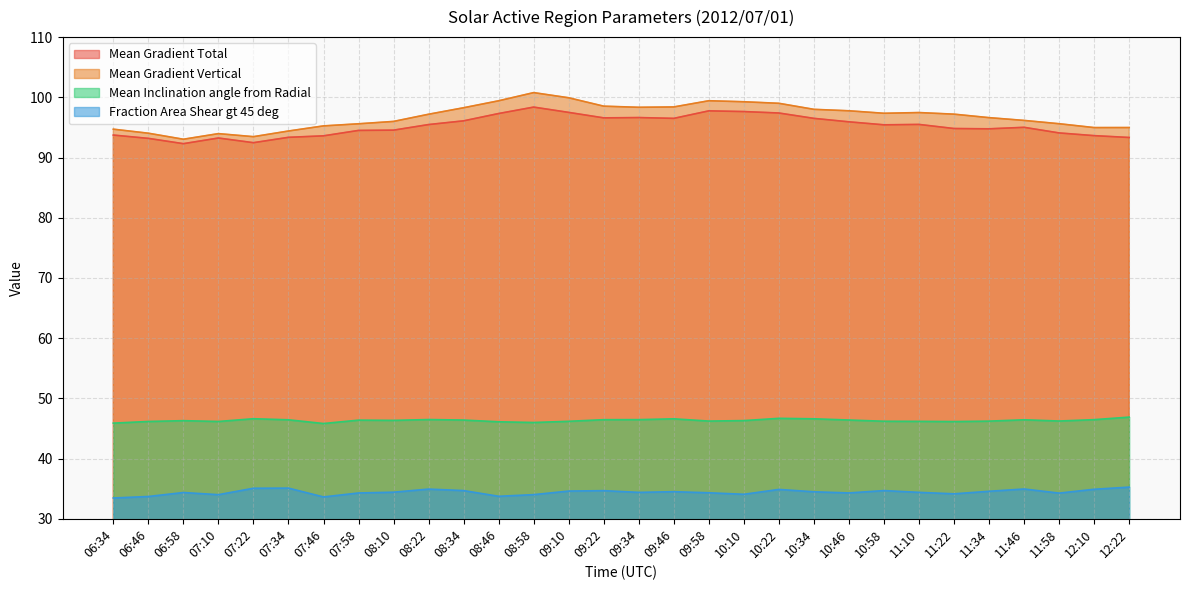

In Fraction Area Shear gt 45 deg, how many points are lower than both neighbors (excluding endpoints)?

8